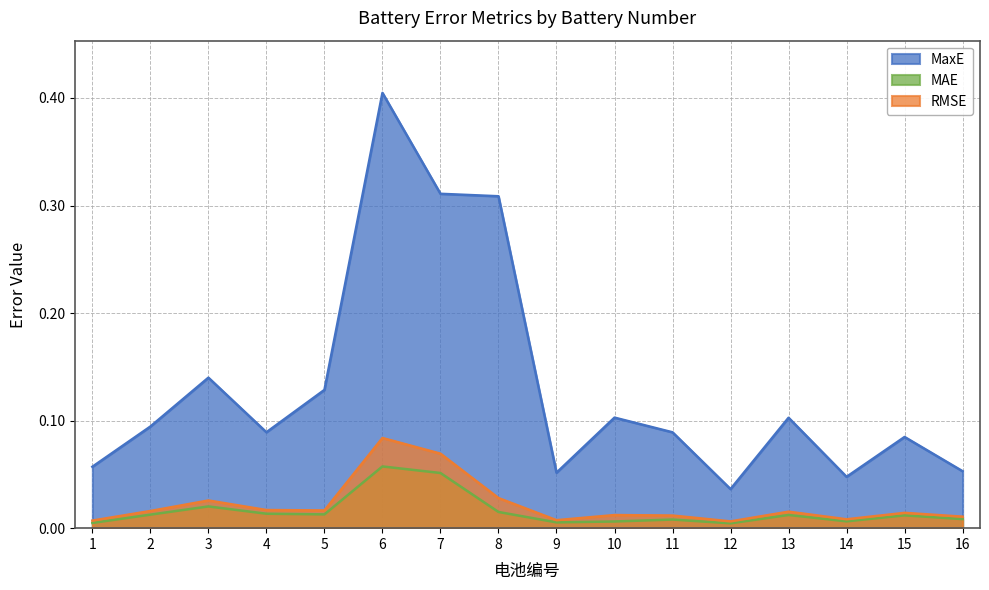

At which category is the sum across all series the highest?

6